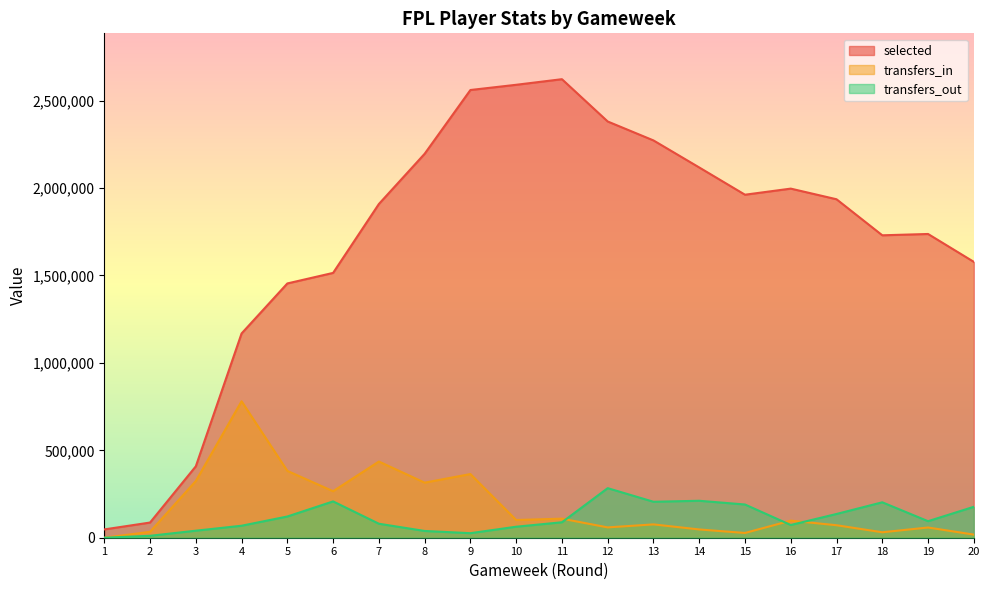

How many distinct data groups are displayed?

3